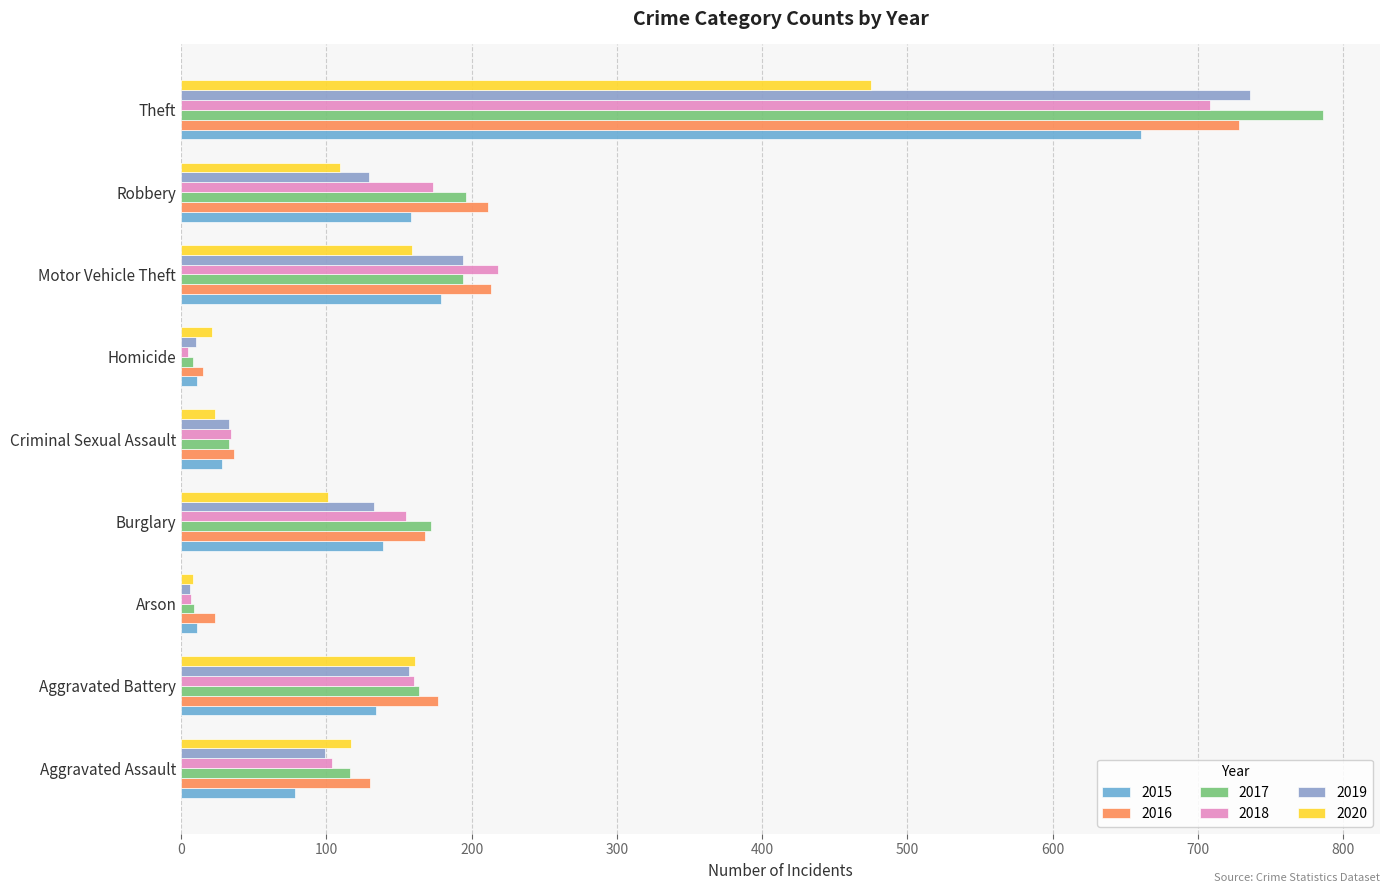

What is the spread (max minus min) of values at Criminal Sexual Assault?

13